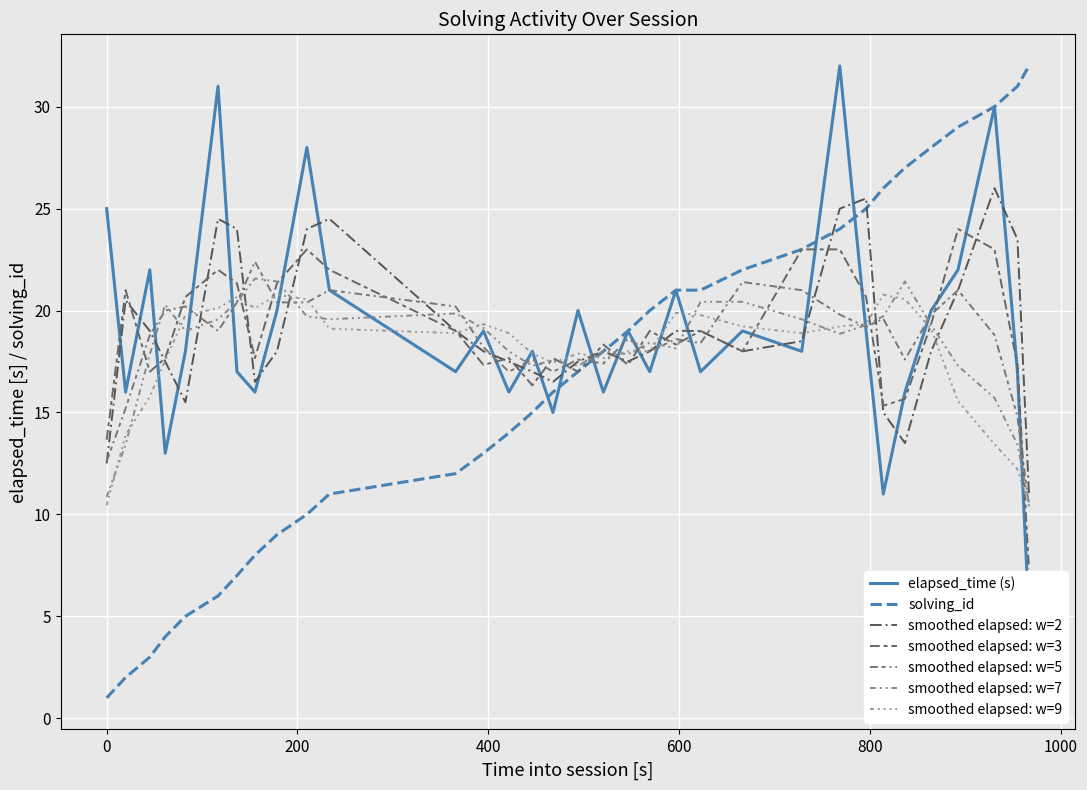

What is the difference between the maximum and minimum values in the elapsed_time series?

27